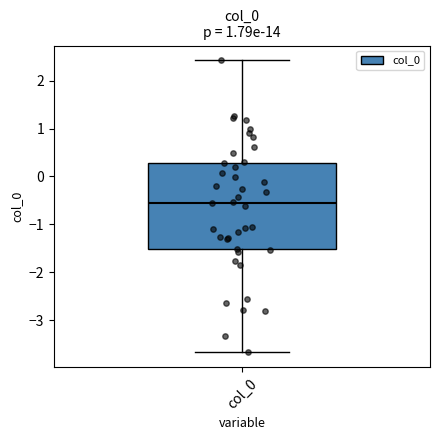

Read this box plot against the y-axis: the position of the median line, the range covered by the box, and the ends of both whiskers. The values are not printed on the chart, so give them approximately, as read against the axis.

median -0.5, box -1.5 to 0.3, whiskers -3.7 to 2.4